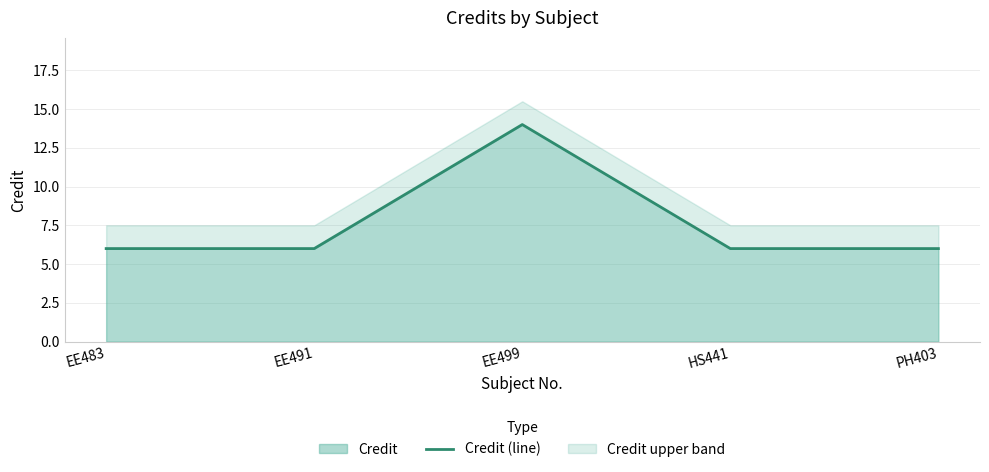

At which category does the data reach its first local peak?

EE499